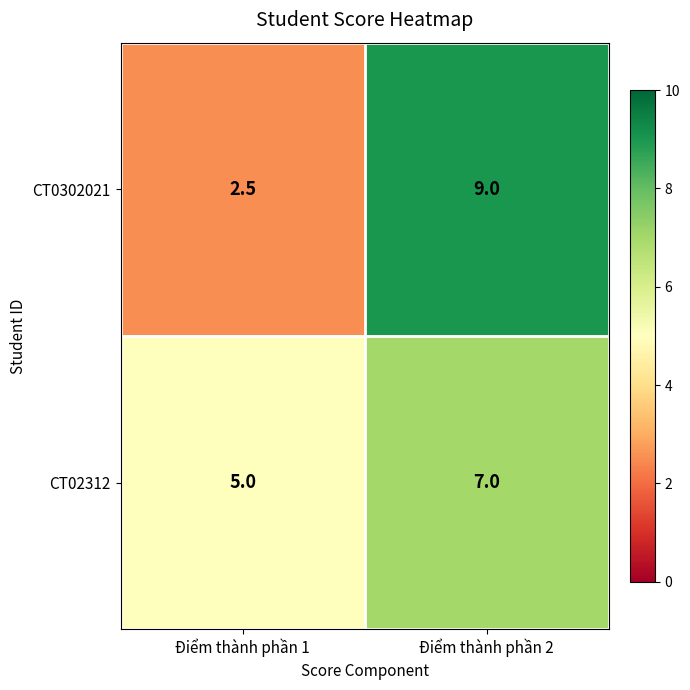

Reading left to right, what are all the values shown in this chart?

CT0302021: 2.5	9.0
CT02312: 5.0	7.0